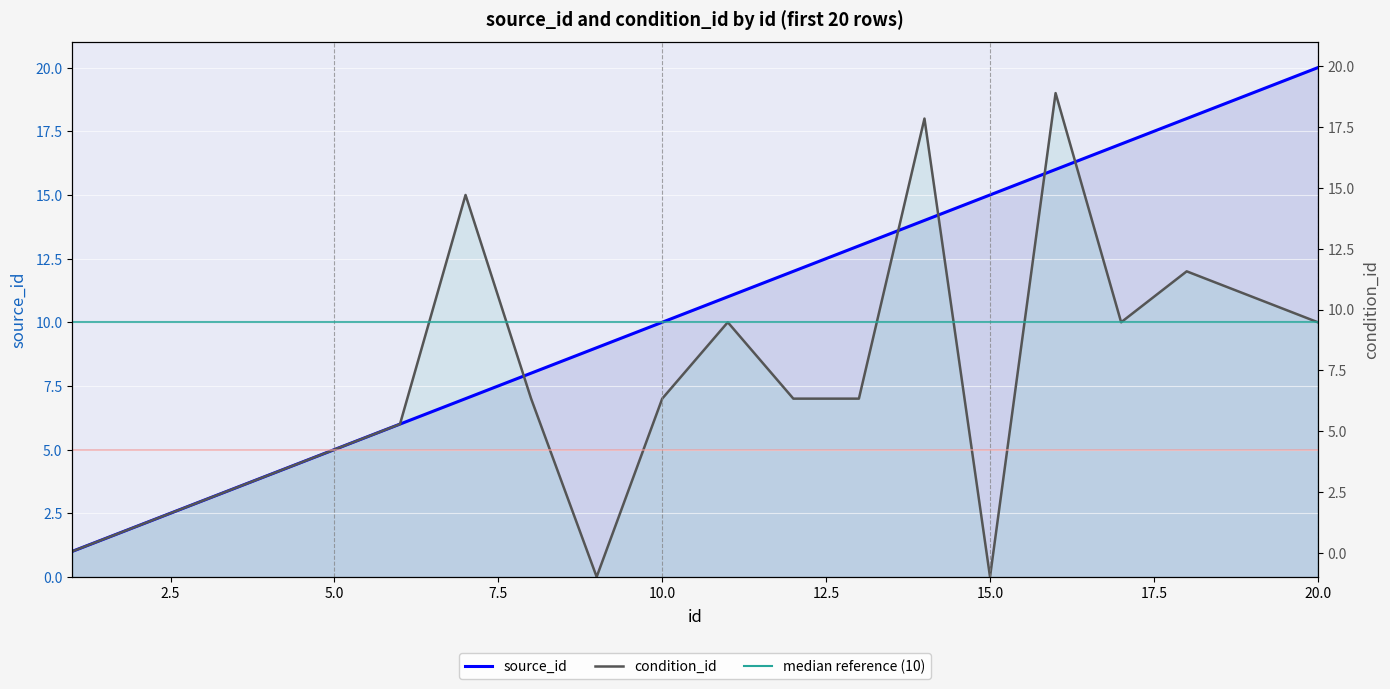

At which category is the sum across all series the highest?

16